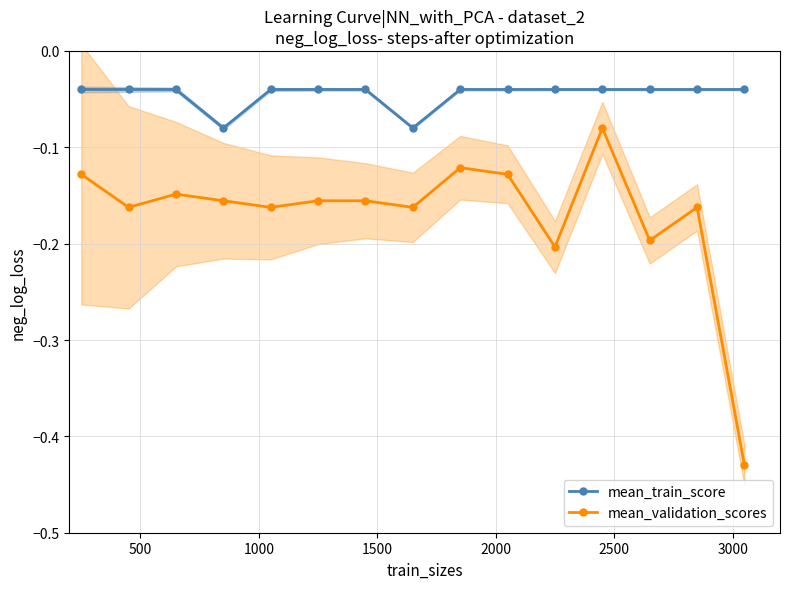

True or false: mean_validation_scores has more than 2 points higher than both neighbors.

True